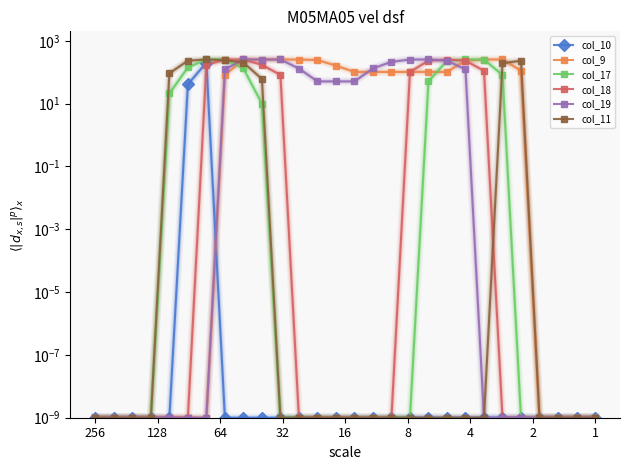

True or false: col_17 has more than 1 interior local peaks.

True